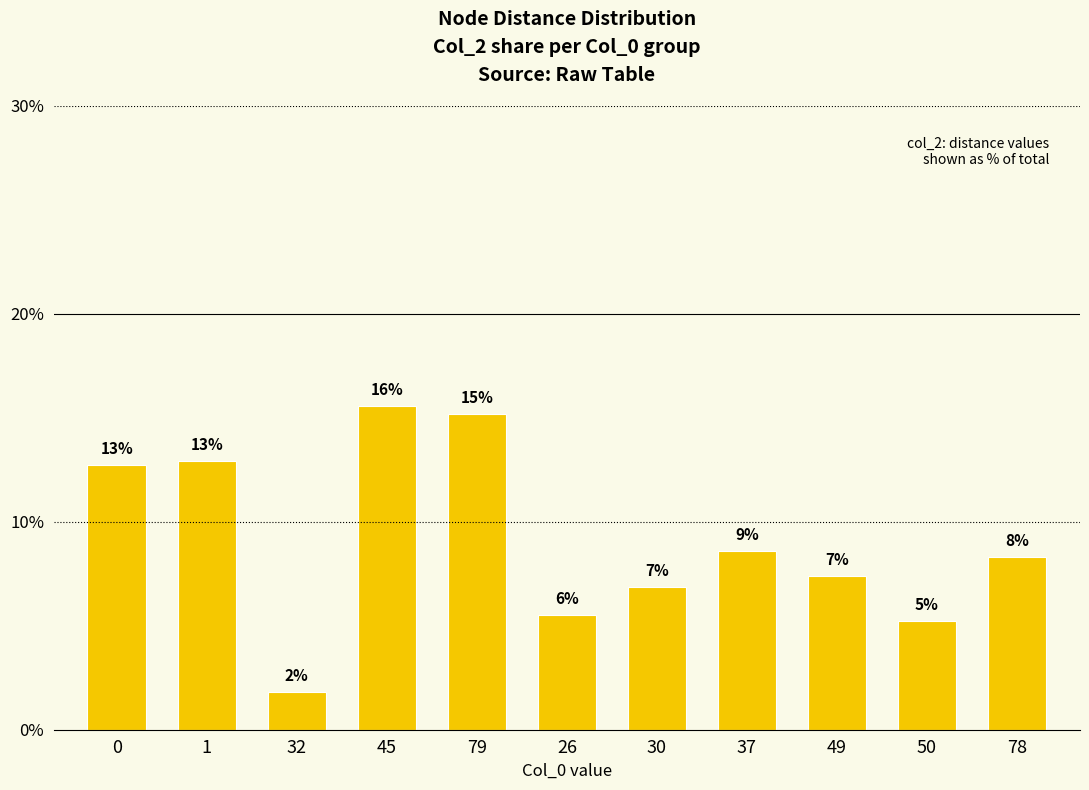

Are the bars horizontal?

No